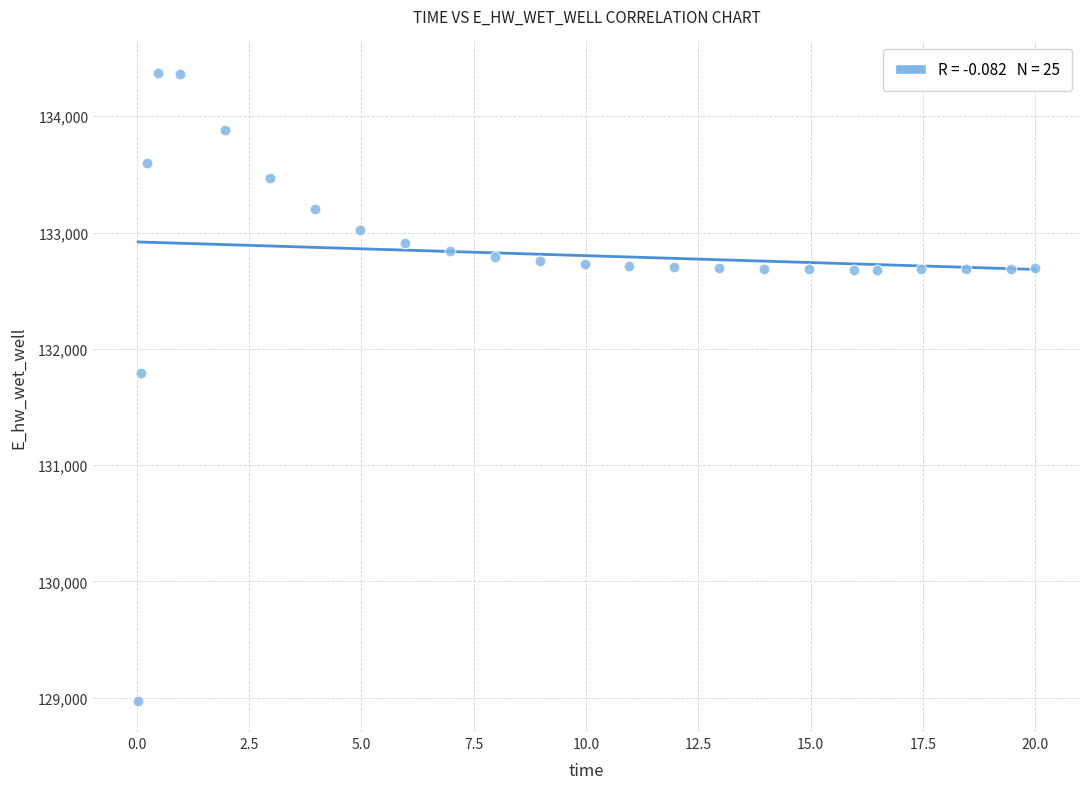

What Y value in the scatter plot is closest to 131674?

131791.2